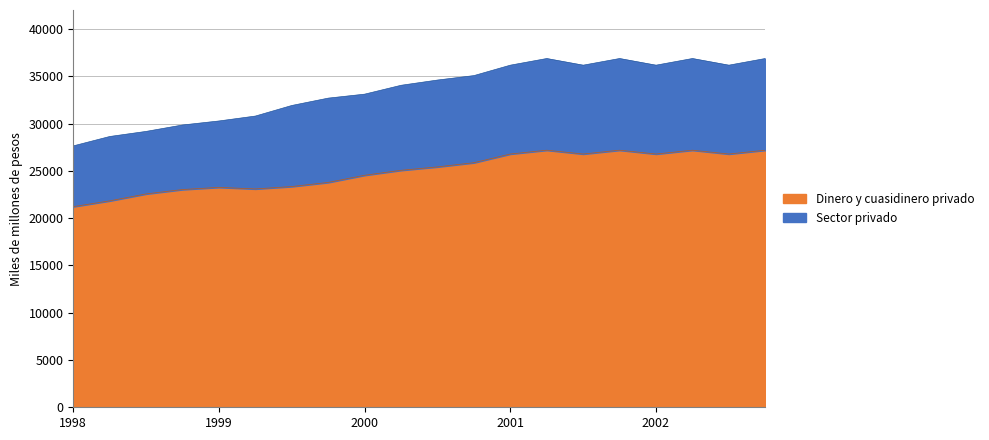

Which series has the largest total across all categories?

Dinero y cuasidinero privado